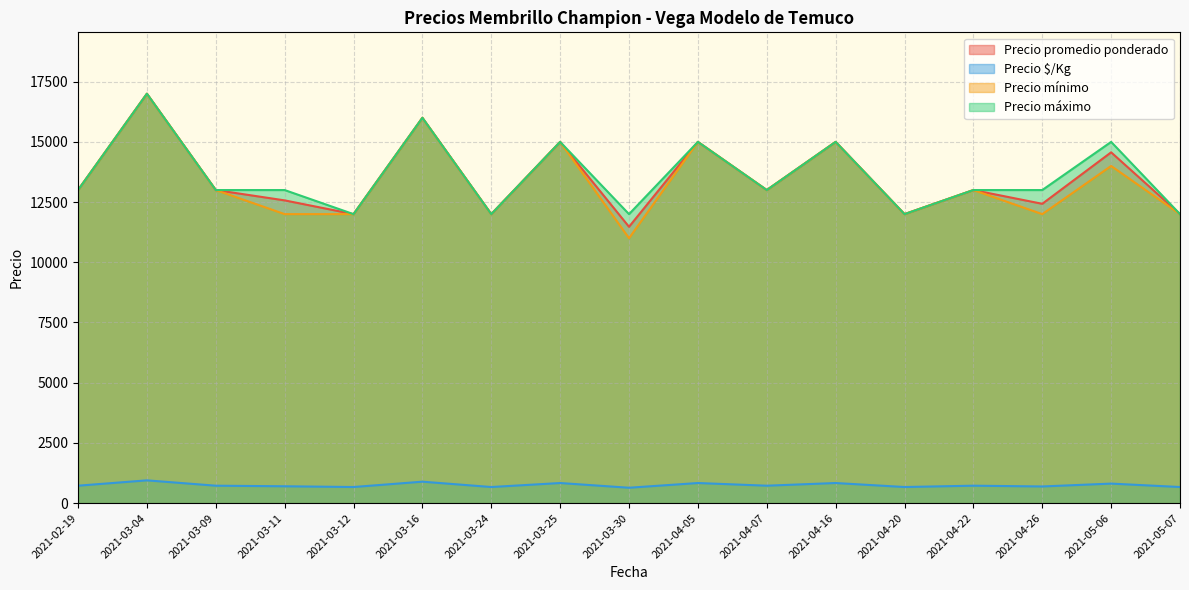

In Precio promedio ponderado, how many points are lower than both neighbors (excluding endpoints)?

6